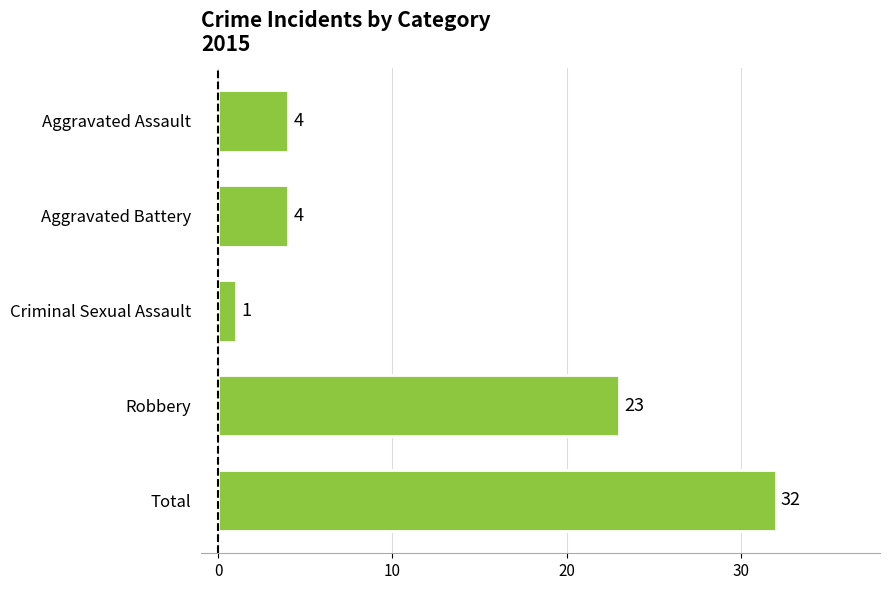

Is it true that the value at Total is 19?

False